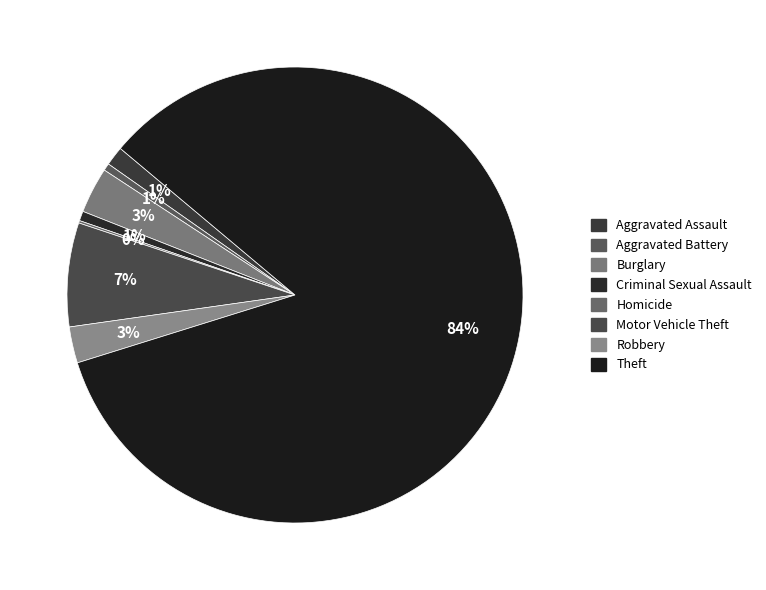

Is it true that Homicide is 0% of the pie?

True